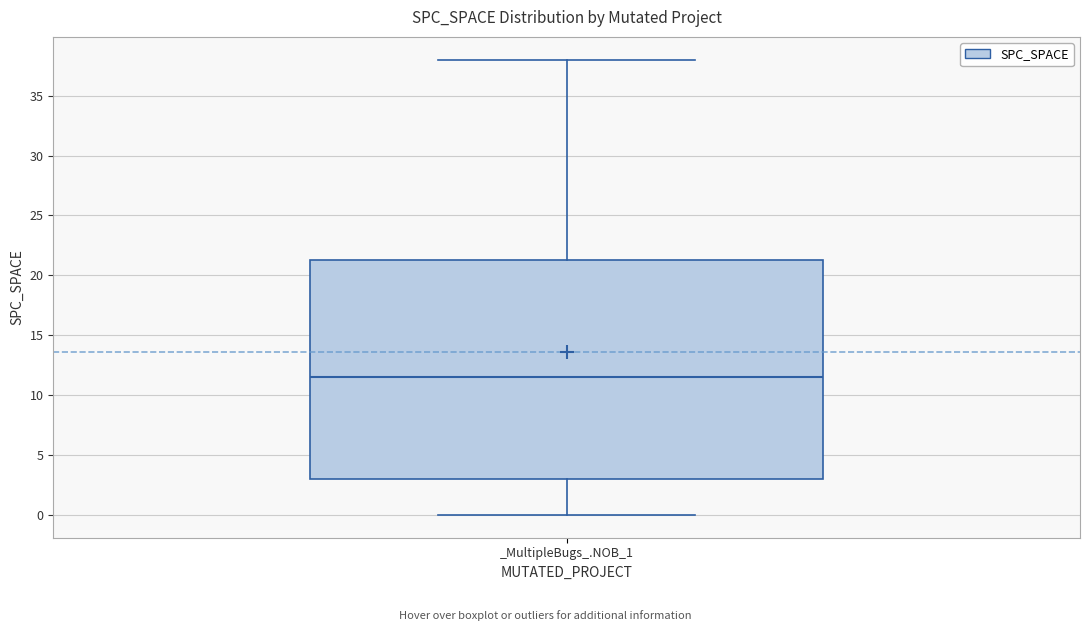

Transcribe this box plot: give where the median line is, the range the box spans, and where the two whiskers end, as read against the y-axis. The values are not printed on the chart, so give them approximately, as read against the axis.

median 11.5, box 3.0 to 21.5, whiskers 0.0 to 38.0